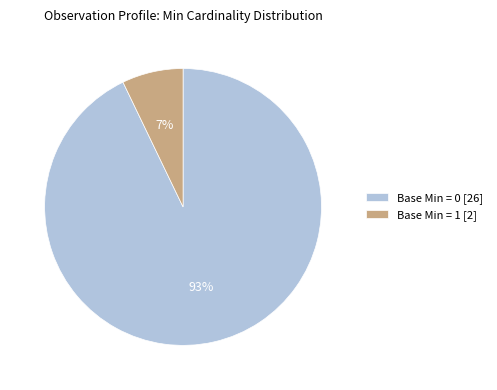

To the nearest percent, what is the average slice percentage?

50%